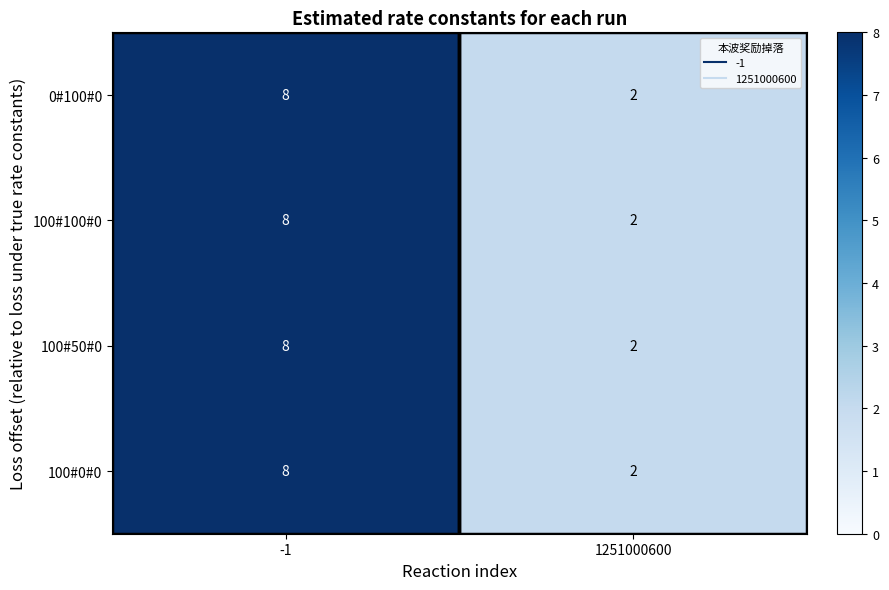

What is the greatest value displayed?

8